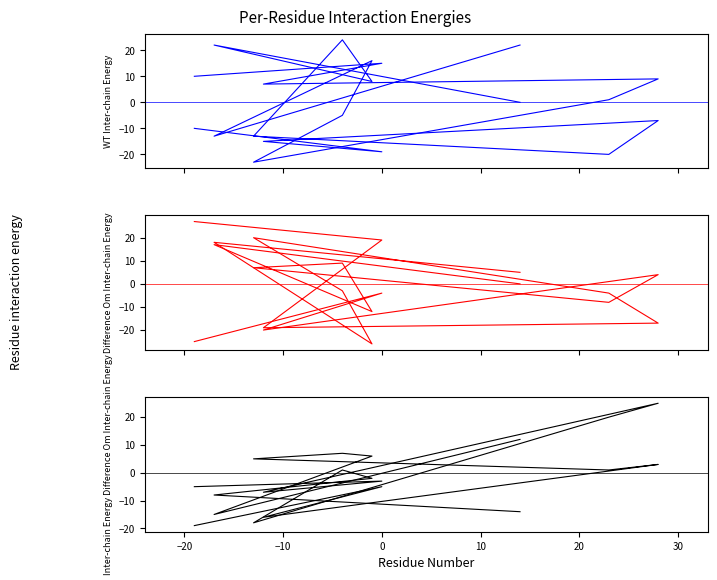

Is this an area chart (filled region under the line)?

No